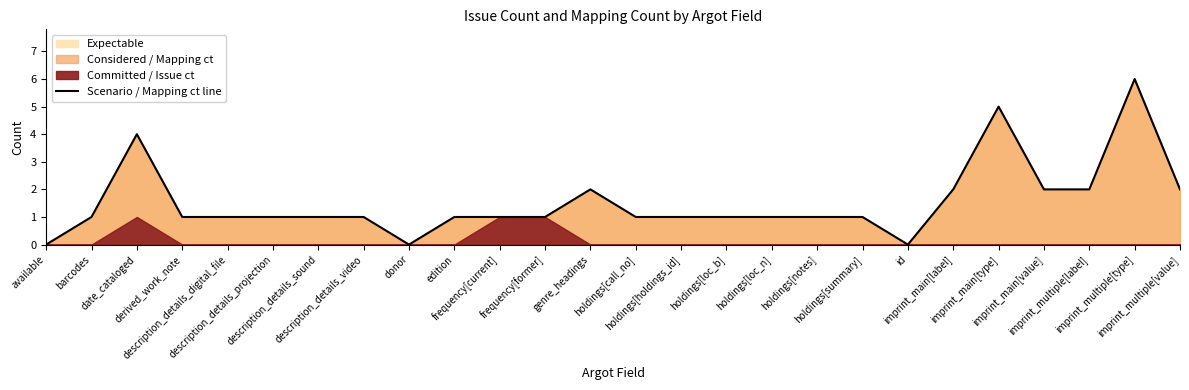

Between description_details_digital_file and description_details_projection, which is larger?

description_details_digital_file